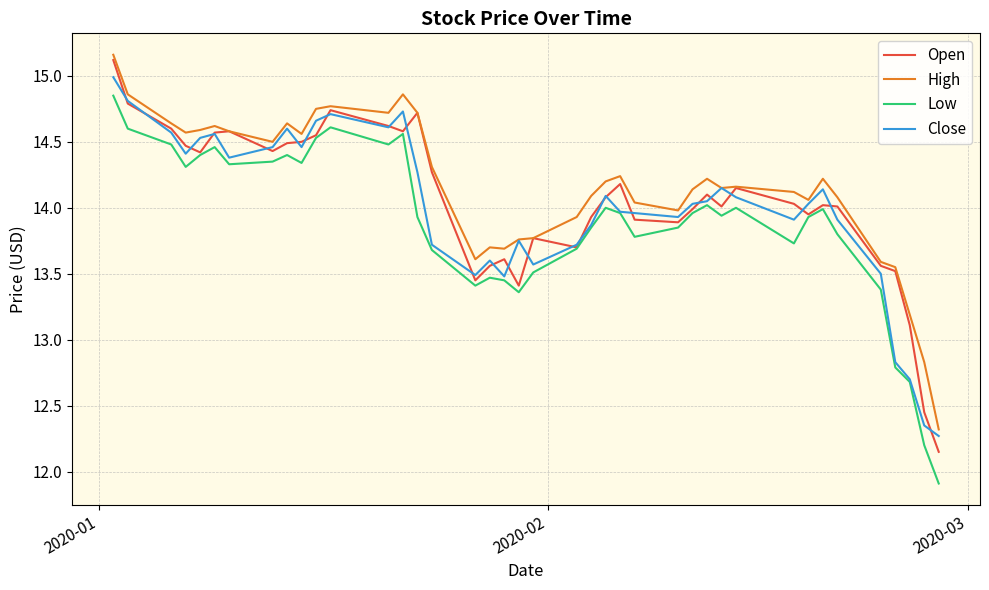

What are all the series names shown in the legend?

Open, High, Low, Close